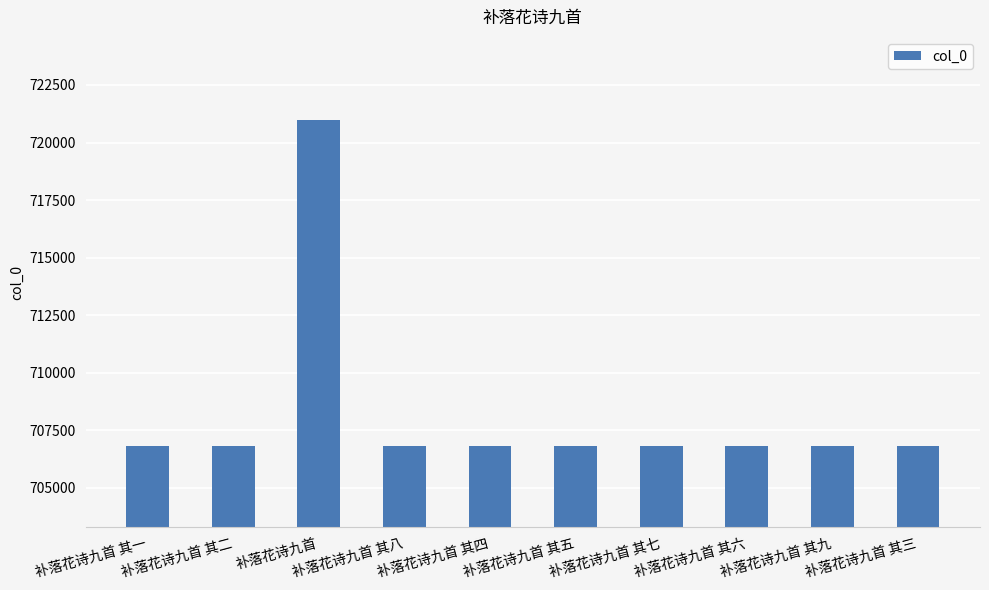

Read the value at 补落花诗九首 其七.

706821